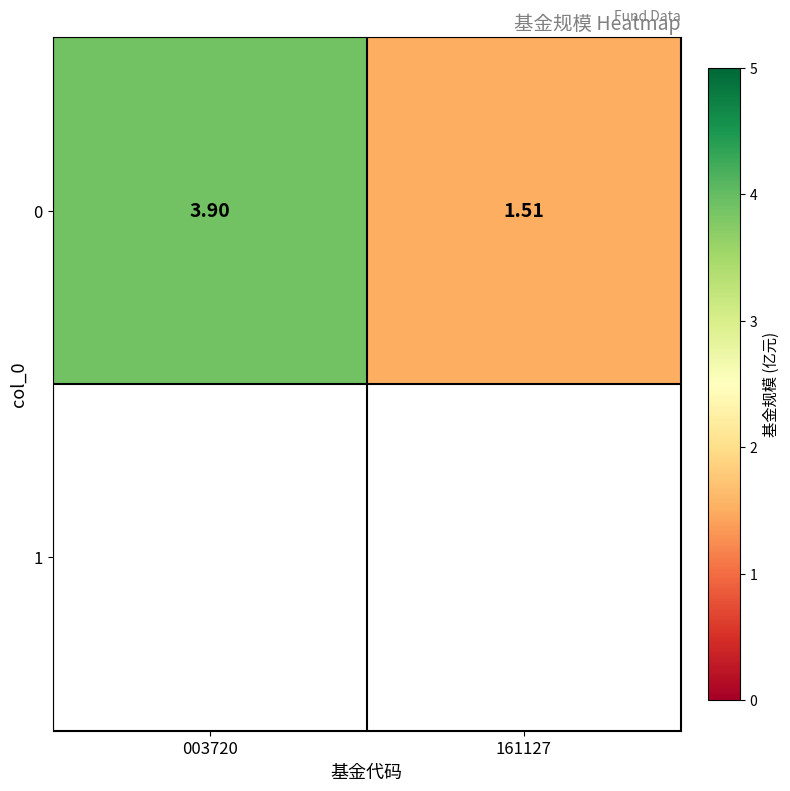

At which label is the value closest to 2?

161127